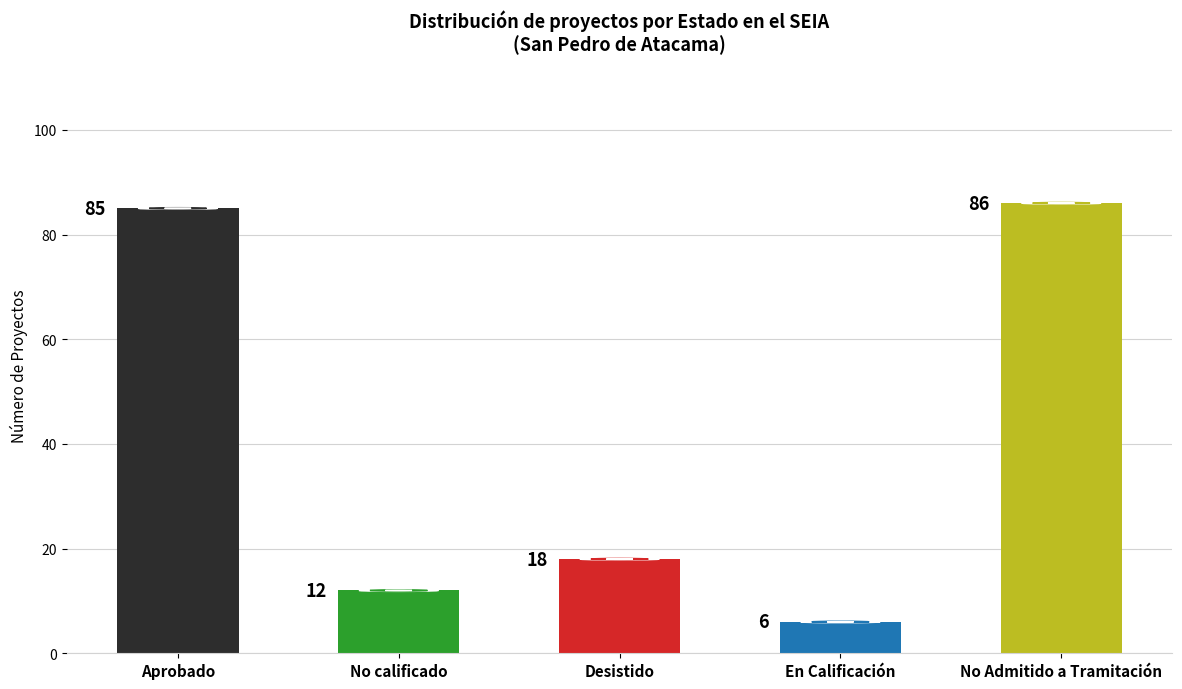

How many data points are less than 18?

2